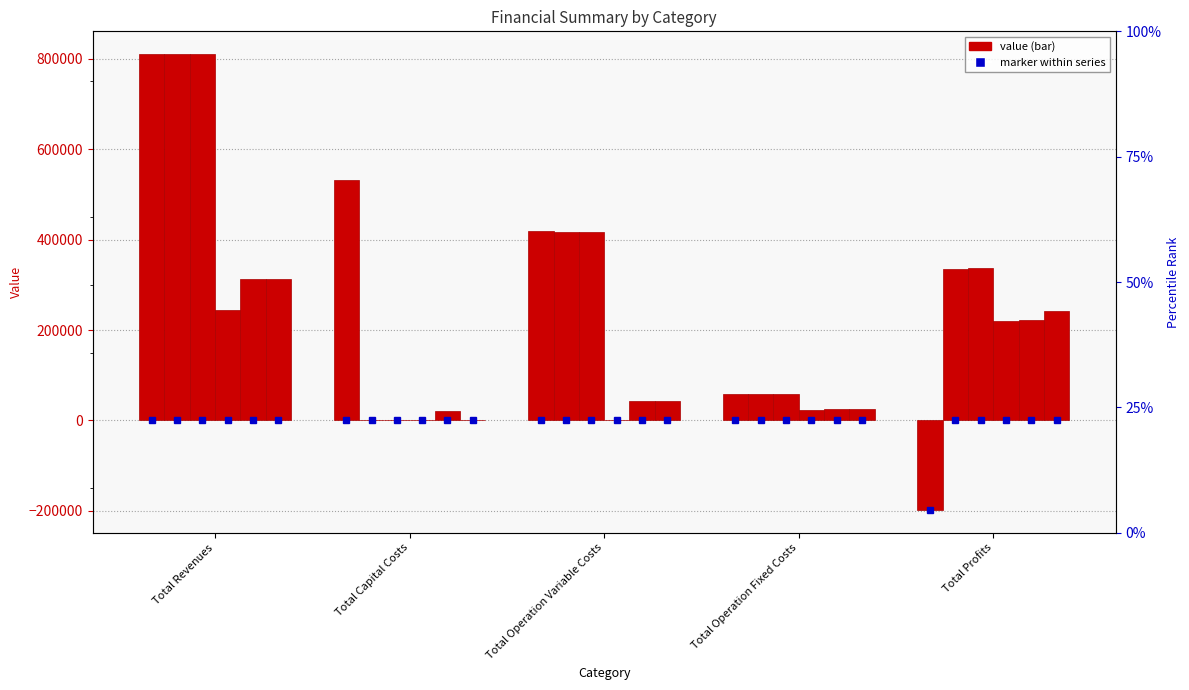

Reading left to right, extract all data points from this chart.

col_1: 810328.3	532656.0	418306.5	57605.2	-198239.4
col_2: 810328.3	0.0	417061.7	57605.2	335661.3
col_3: 810328.3	0.0	415815.3	57605.2	336907.8
col_4: 243942.8	0.0	148.7	23977.6	219816.5
col_5: 312060.5	21600.0	42814.8	26247.5	221398.3
col_6: 312060.5	0.0	42639.9	26247.5	243173.2